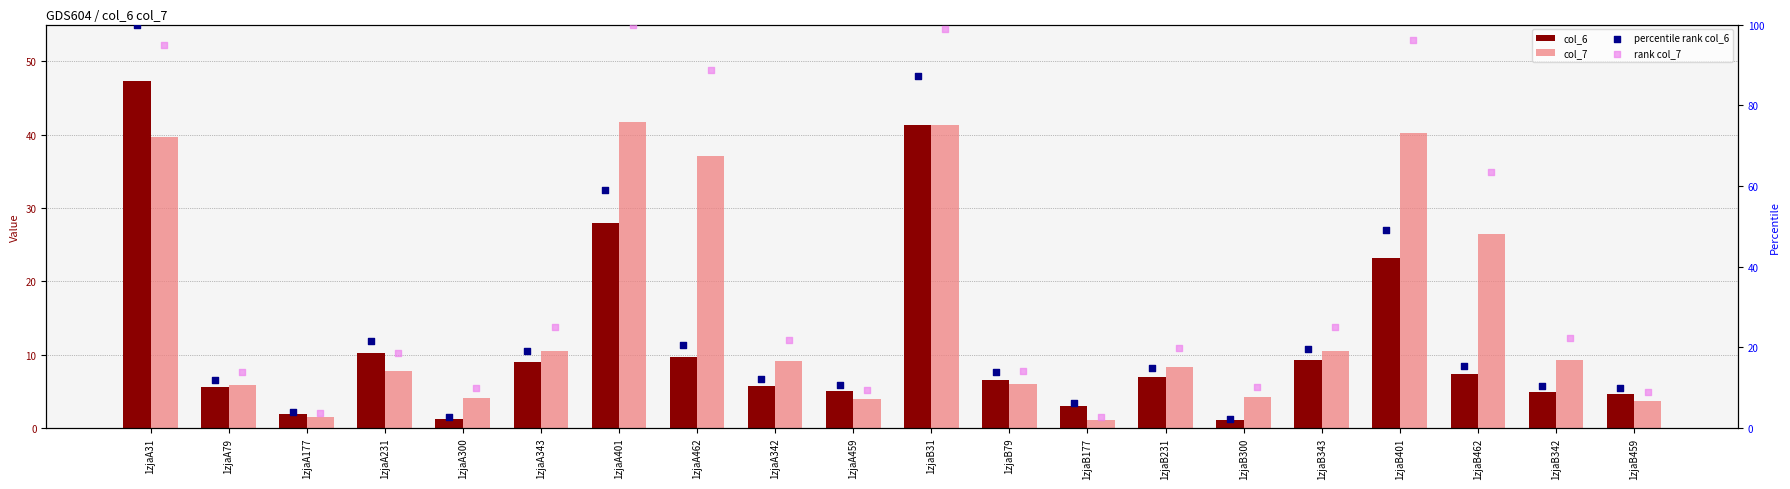

Which series reaches the minimum Y coordinate?

col_6